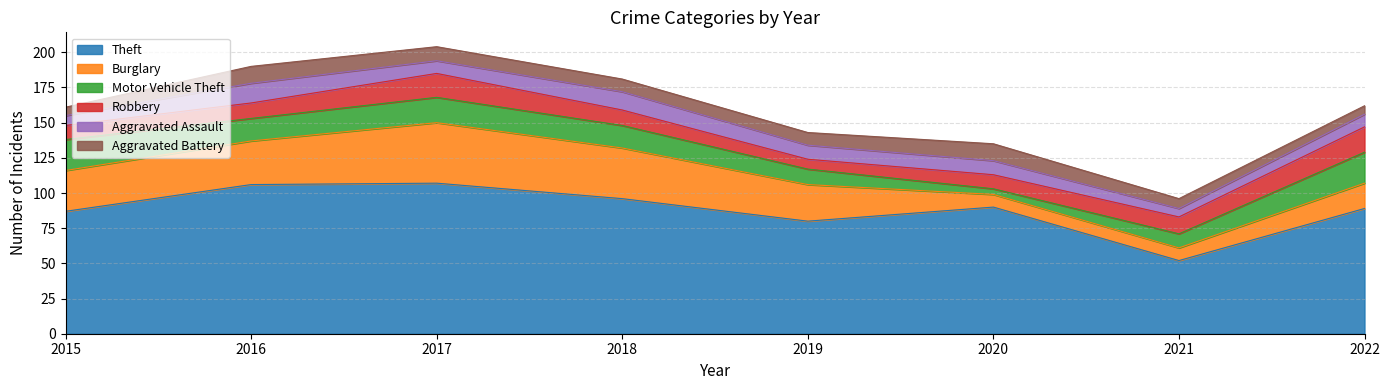

Which series changed the most between 2015 and 2022?

Burglary